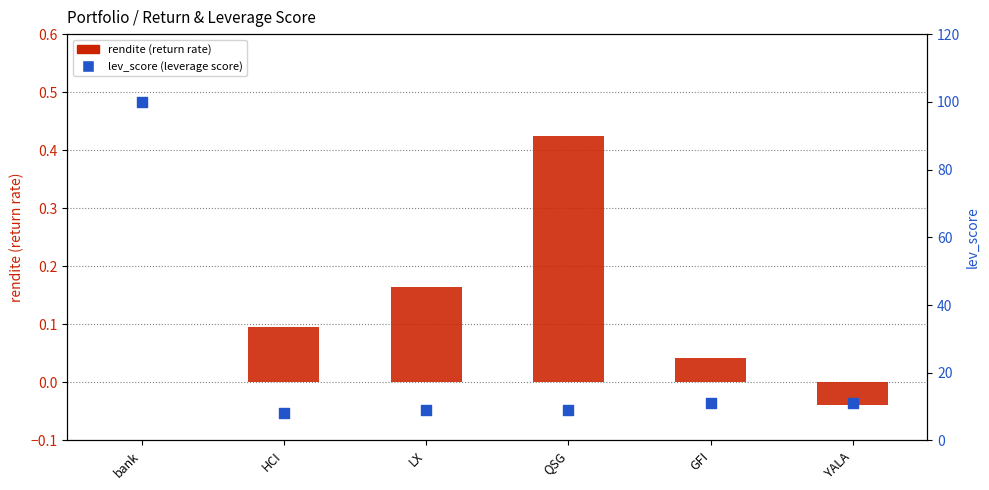

What is the total value across all series at QSG?

9.4